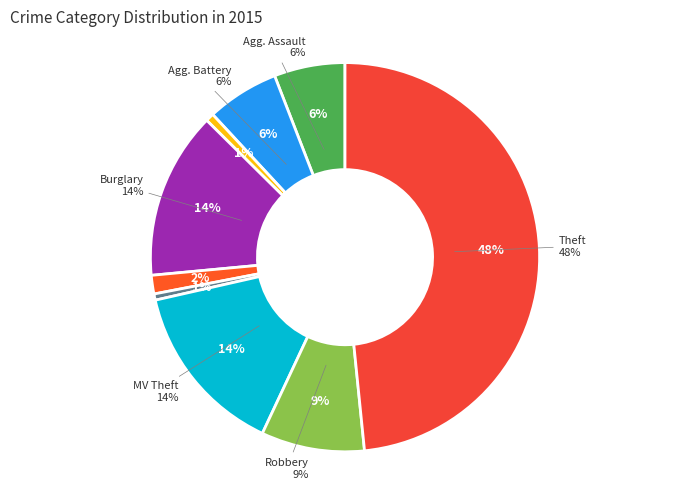

What is the largest slice in the pie chart?

Theft